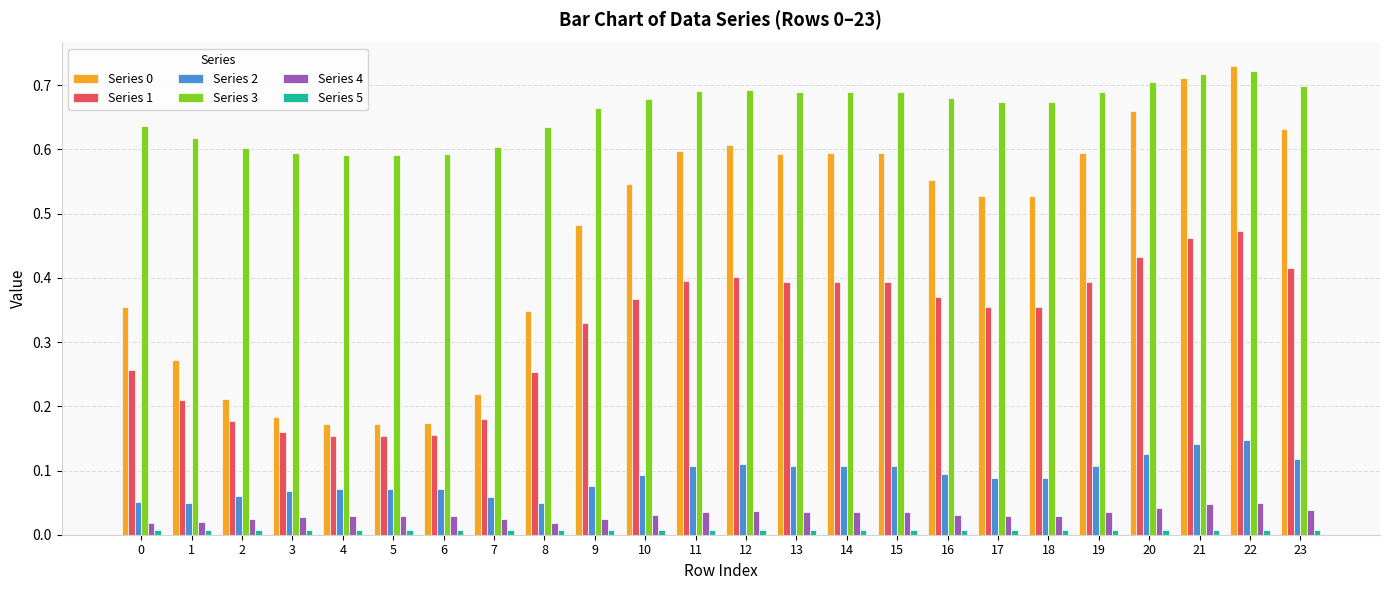

How many bars are there in total?

144